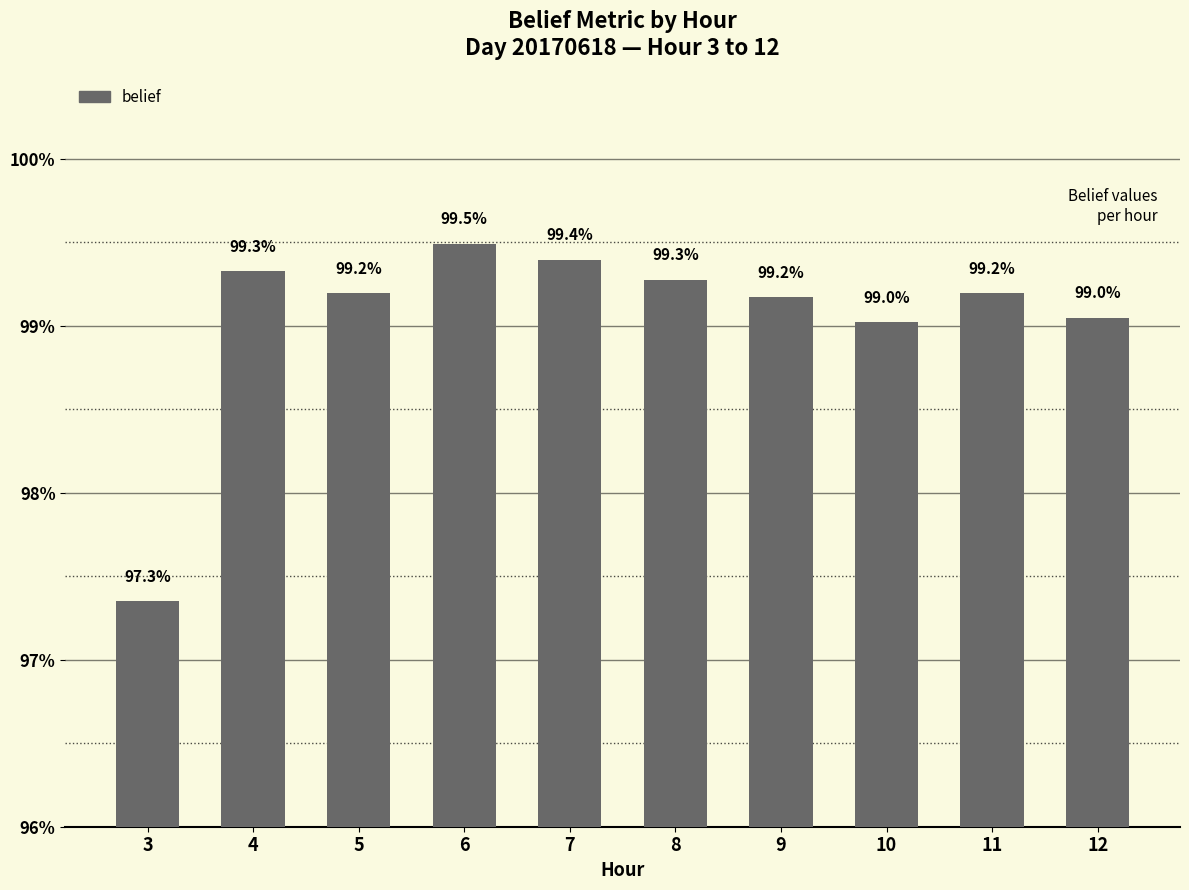

Are the bars horizontal?

No